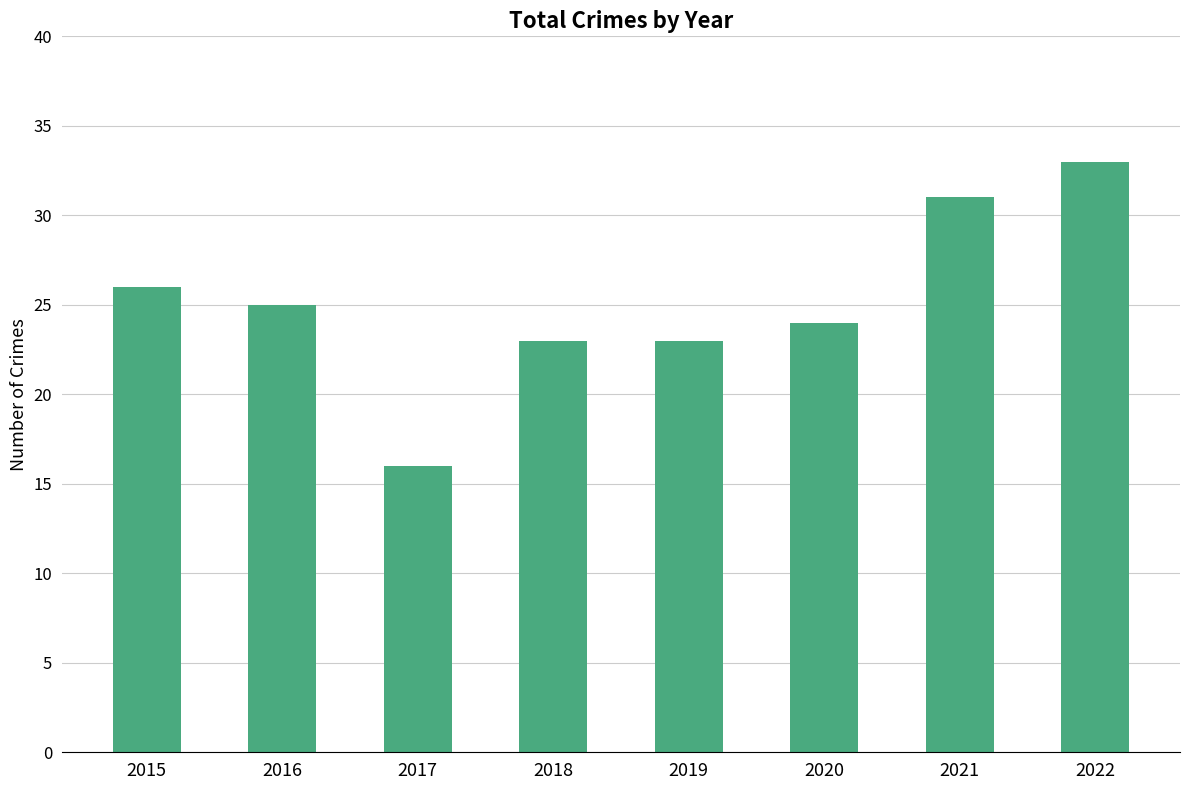

Reading right to left, what are all the values shown in this chart?

33	31	24	23	23	16	25	26